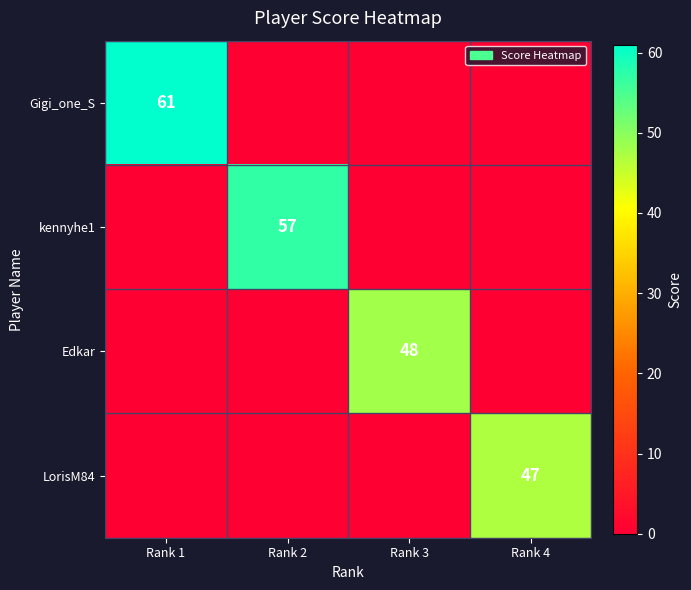

The value of LorisM84 at Rank 4 is 11. True or false?

False